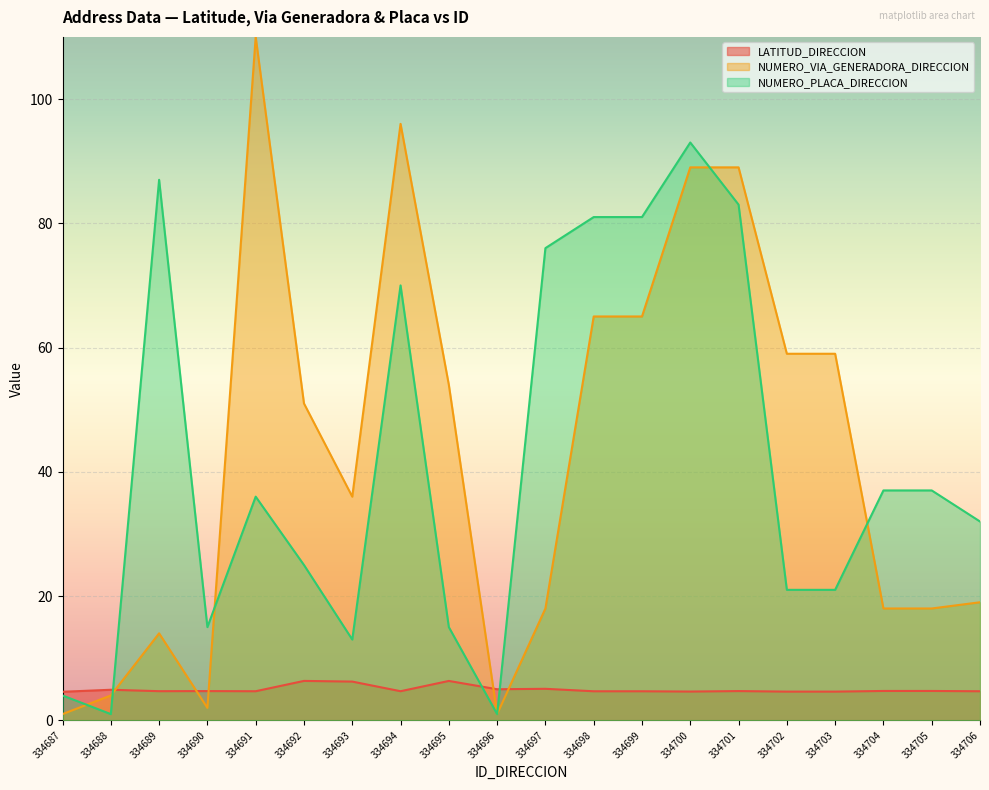

Does the chart display data point markers on the line(s)?

No